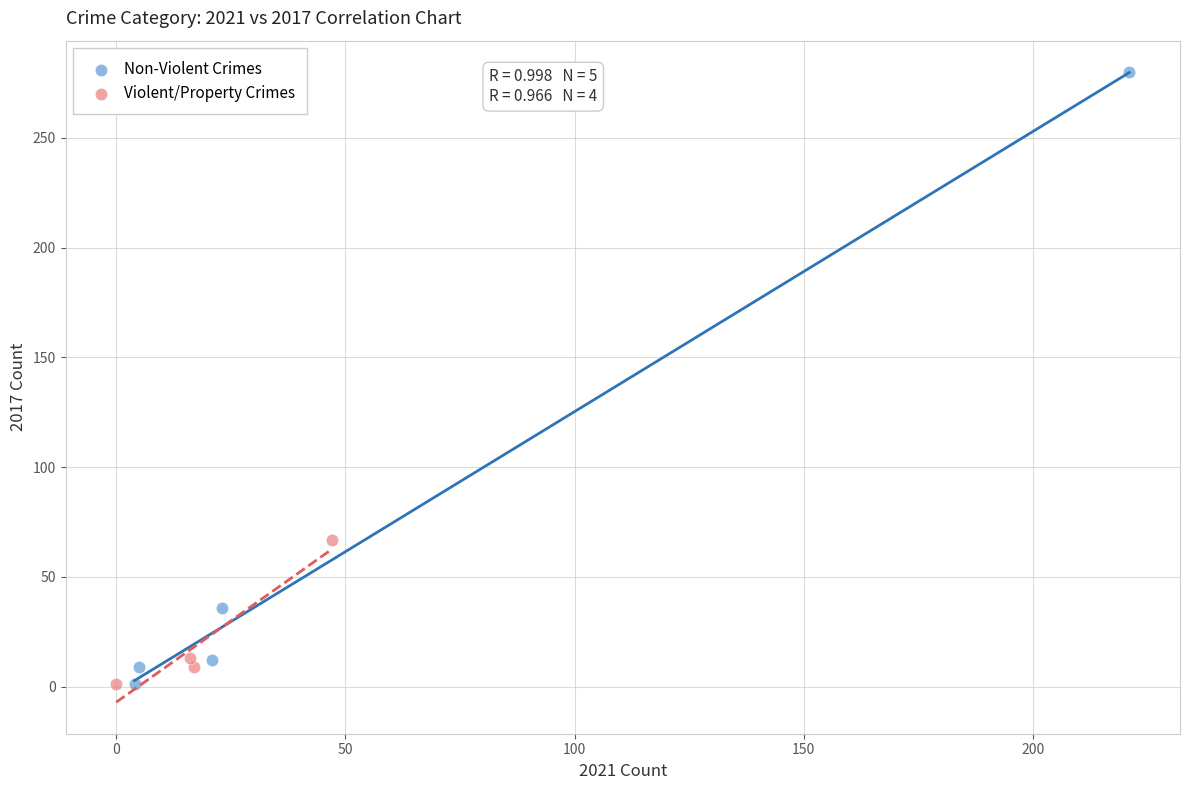

Which series reaches the maximum Y coordinate?

Non-Violent Crimes